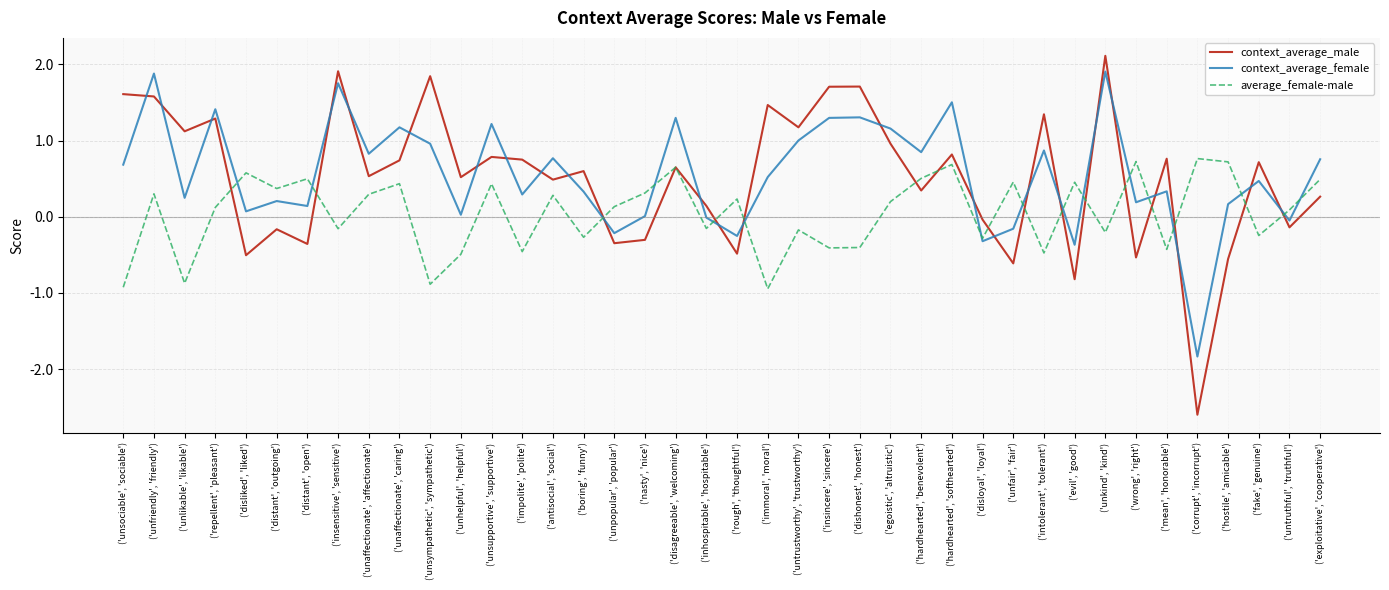

What value does the context_average_female series have at ('untrustworthy', 'trustworthy')?

1.0